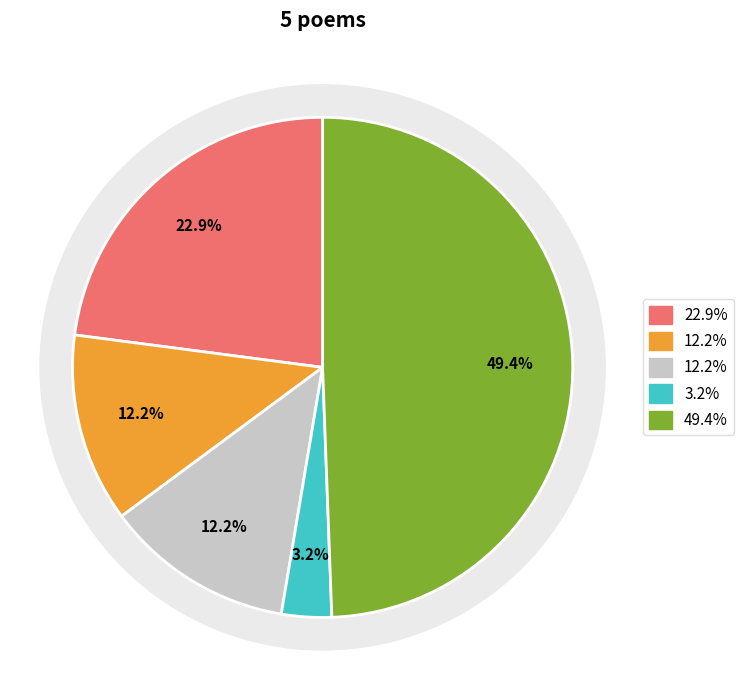

Is there a majority slice in this chart?

No